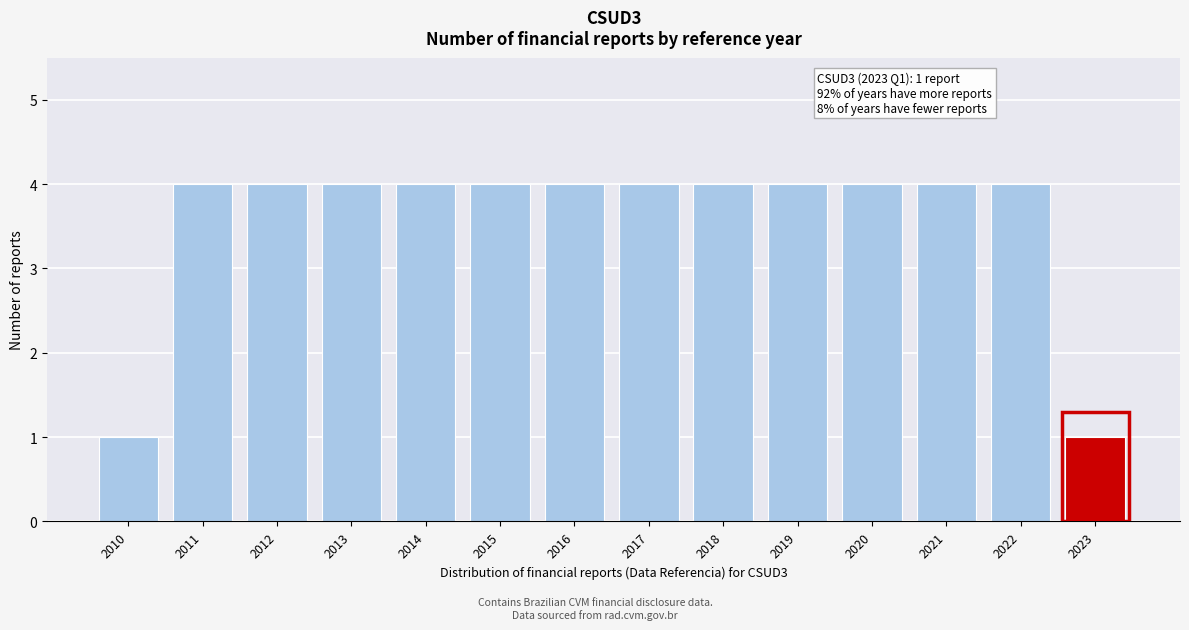

Reading right to left, what are all the values shown in this chart?

2023=1	2022=4	2021=4	2020=4	2019=4	2018=4	2017=4	2016=4	2015=4	2014=4	2013=4	2012=4	2011=4	2010=1